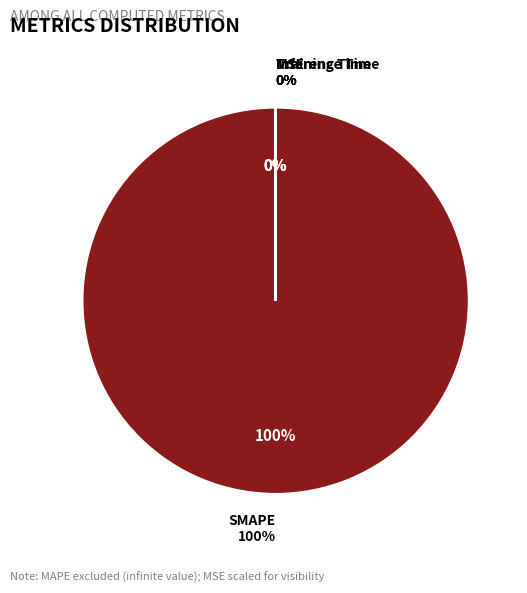

Is there a majority slice in this chart?

Yes